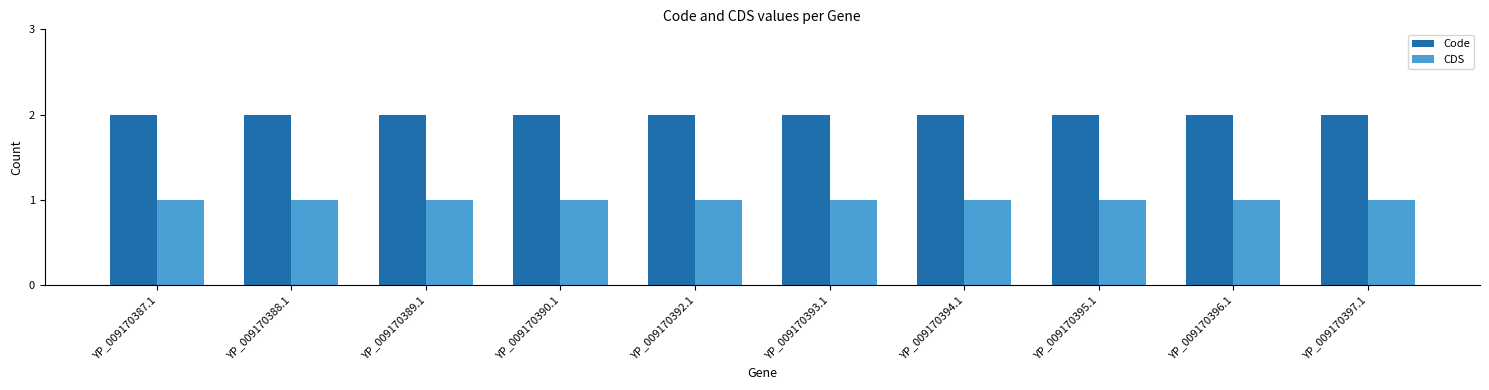

Does the chart contain stacked bars?

No